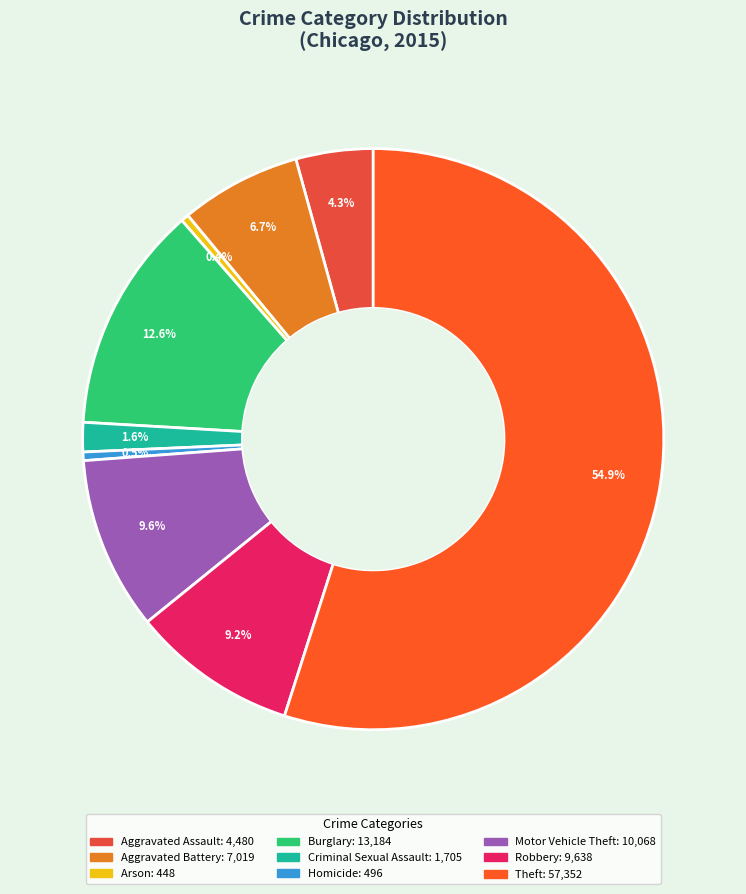

To the nearest percent, what is the combined percentage of Burglary and Robbery?

22%